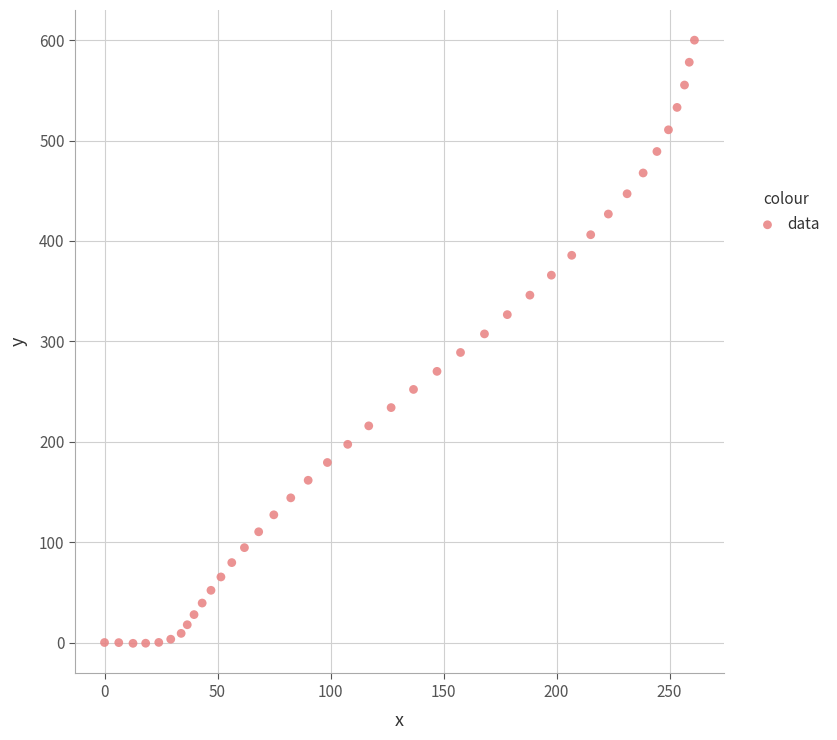

What is the range of X values (max minus min)?

261.0